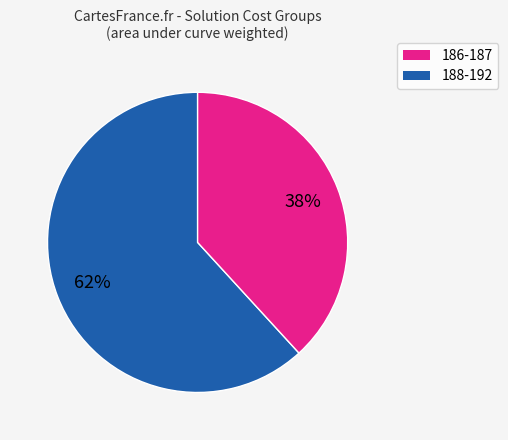

To the nearest percent, what is the average slice percentage?

50%